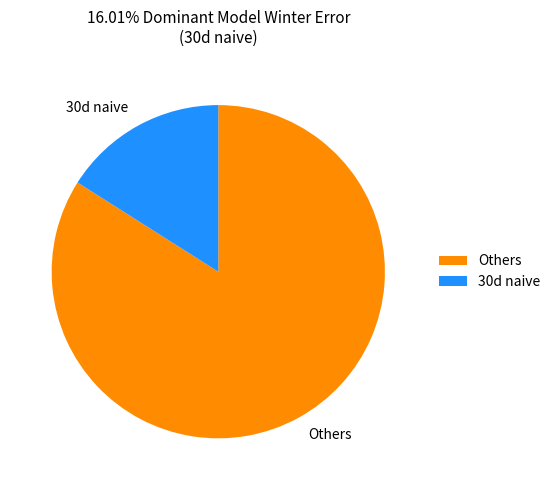

Which category has the smallest portion of the pie?

30d naive